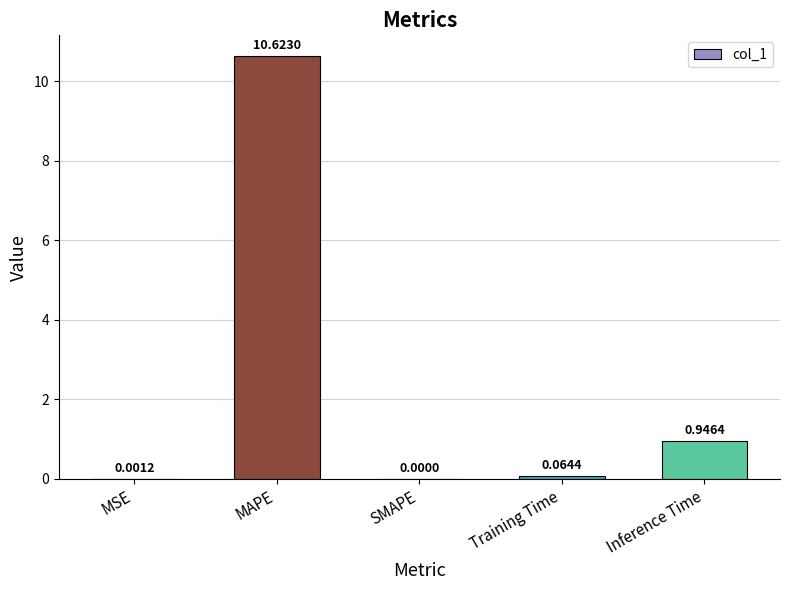

At which category does the chart reach its peak across all series?

MAPE